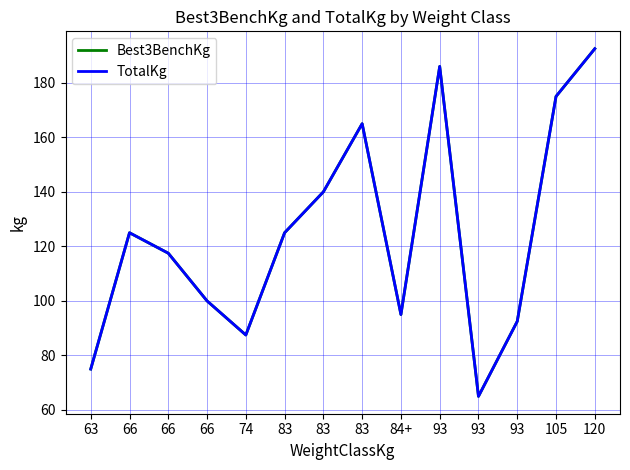

What is the total value across all series at 120?

385.0